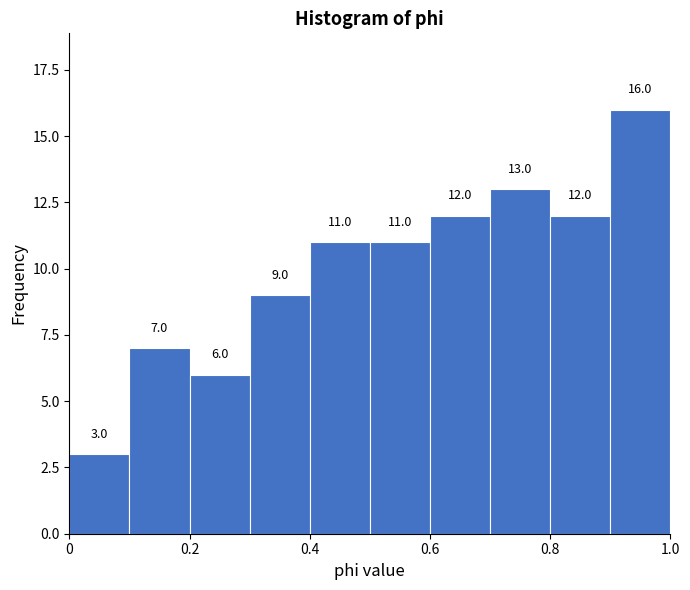

What is the height of the bar covering 0.3 to 0.4 on the x-axis?

9.0